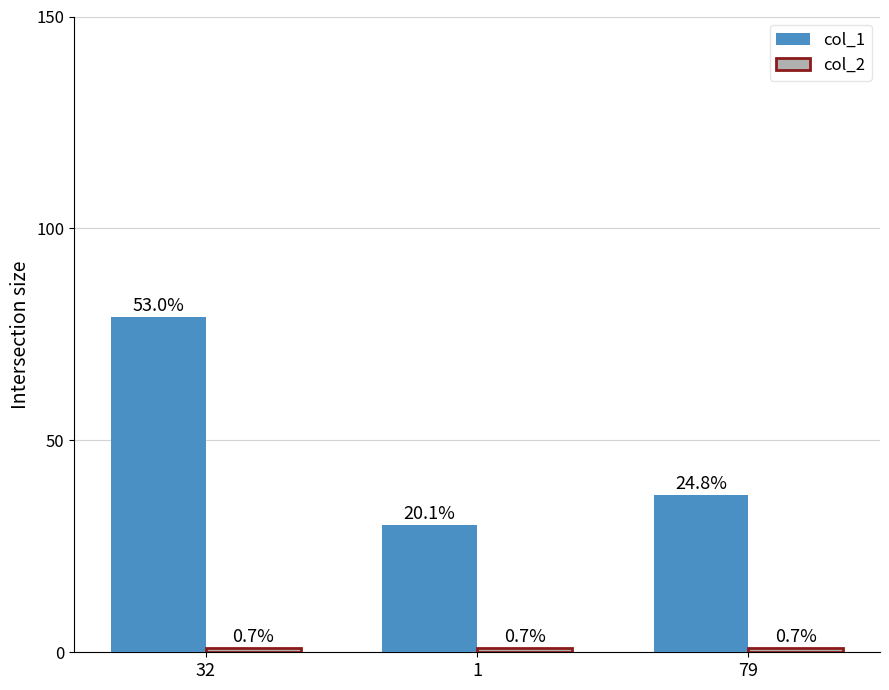

What is the value of the col_1 bar at the 1st from the left?

79